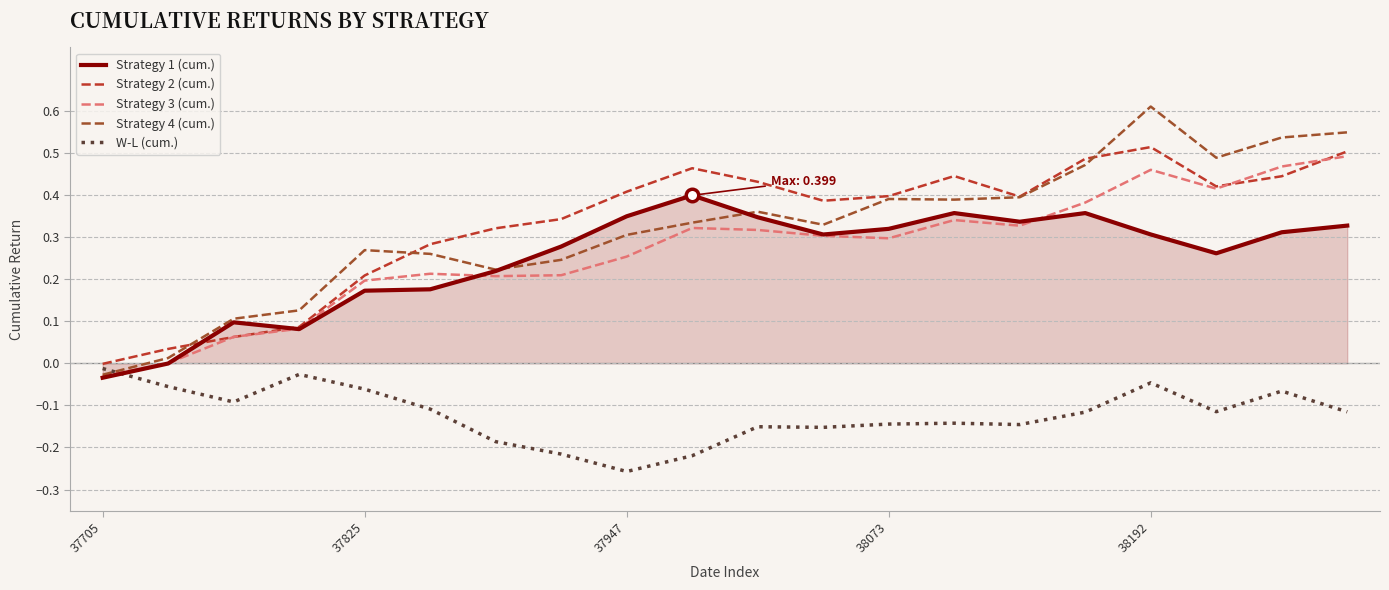

How many times do W-L (cum.) and Strategy 4 (cum.) cross each other?

1